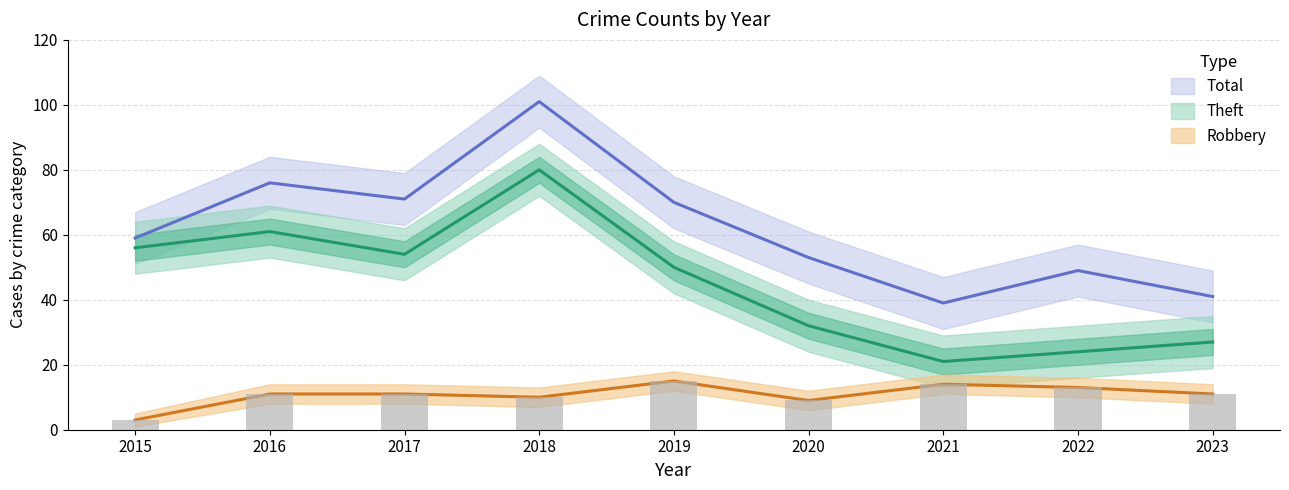

List the labels in order of Total value, smallest first.

2021, 2023, 2022, 2020, 2015, 2019, 2017, 2016, 2018